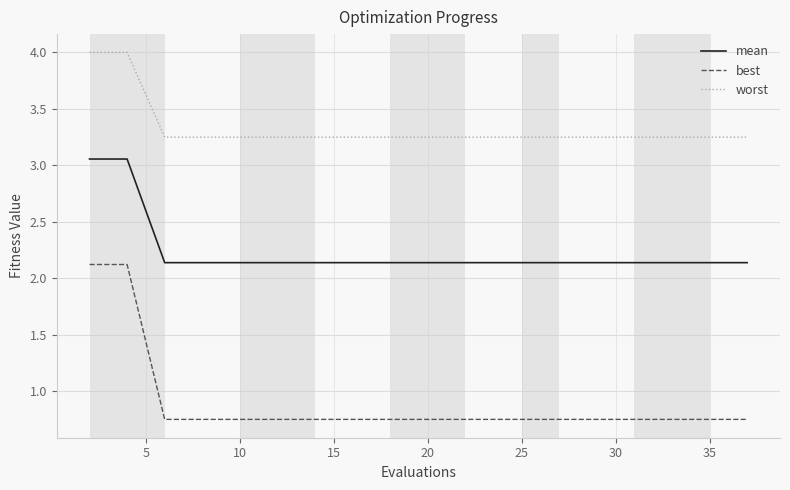

Which series has the largest range (max minus min)?

best